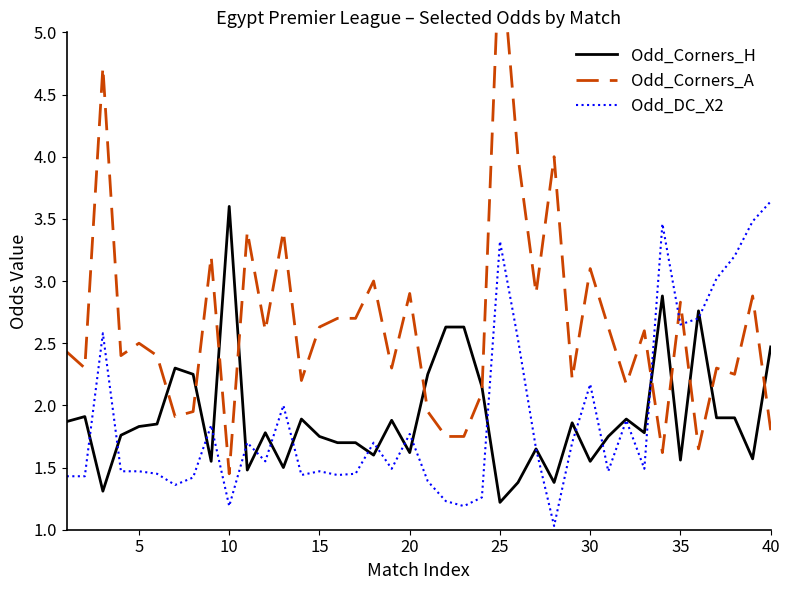

Which series has the largest range (max minus min)?

Odd_Corners_A